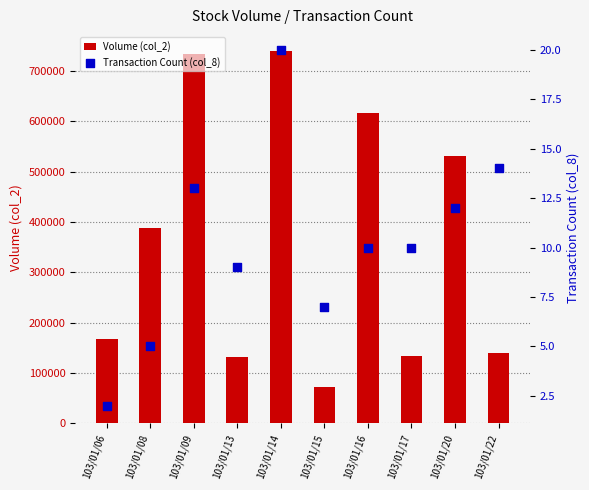

At how many categories does at least one series exceed 150519?

6